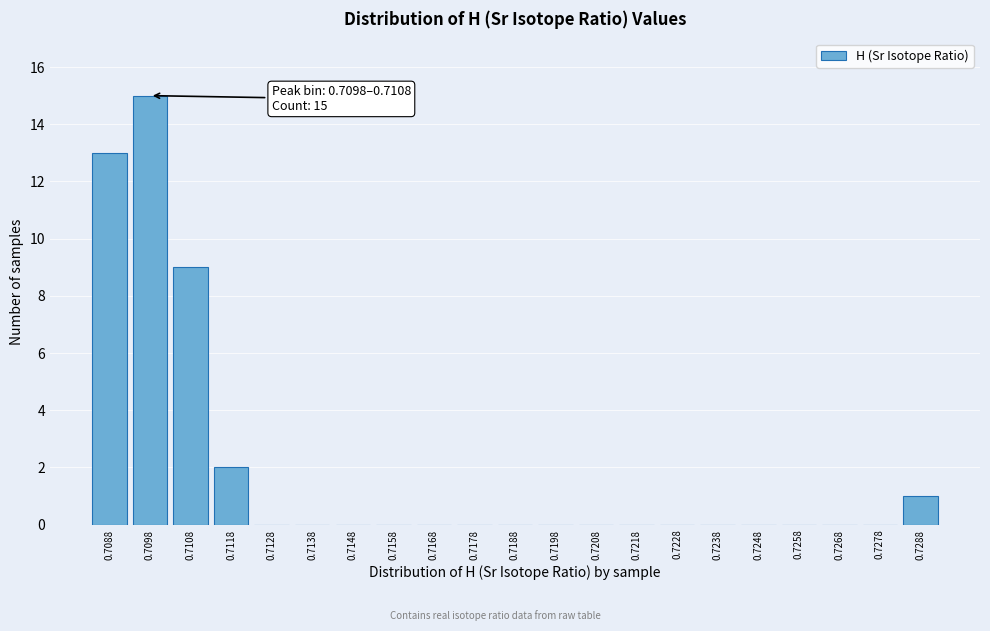

Reading right to left, extract all data points from this chart.

0.7288=1	0.7278=0	0.7268=0	0.7258=0	0.7248=0	0.7238=0	0.7228=0	0.7218=0	0.7208=0	0.7198=0	0.7188=0	0.7178=0	0.7168=0	0.7158=0	0.7148=0	0.7138=0	0.7128=0	0.7118=2	0.7108=9	0.7098=15	0.7088=13